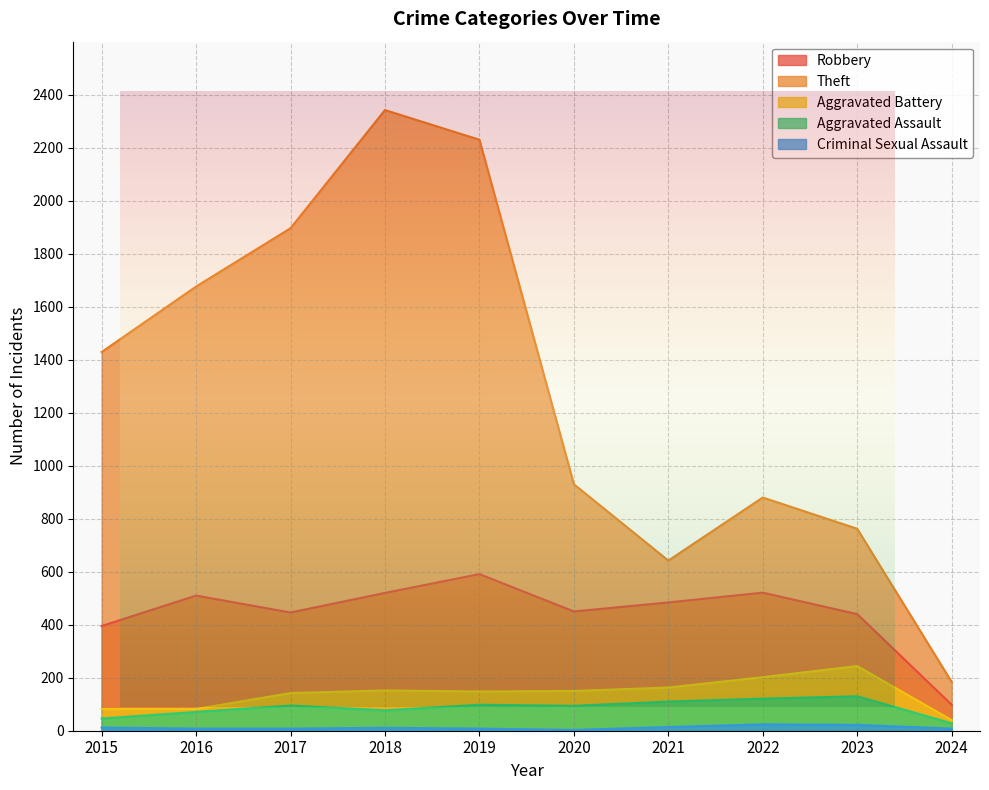

What is the maximum value shown in the chart?

2342